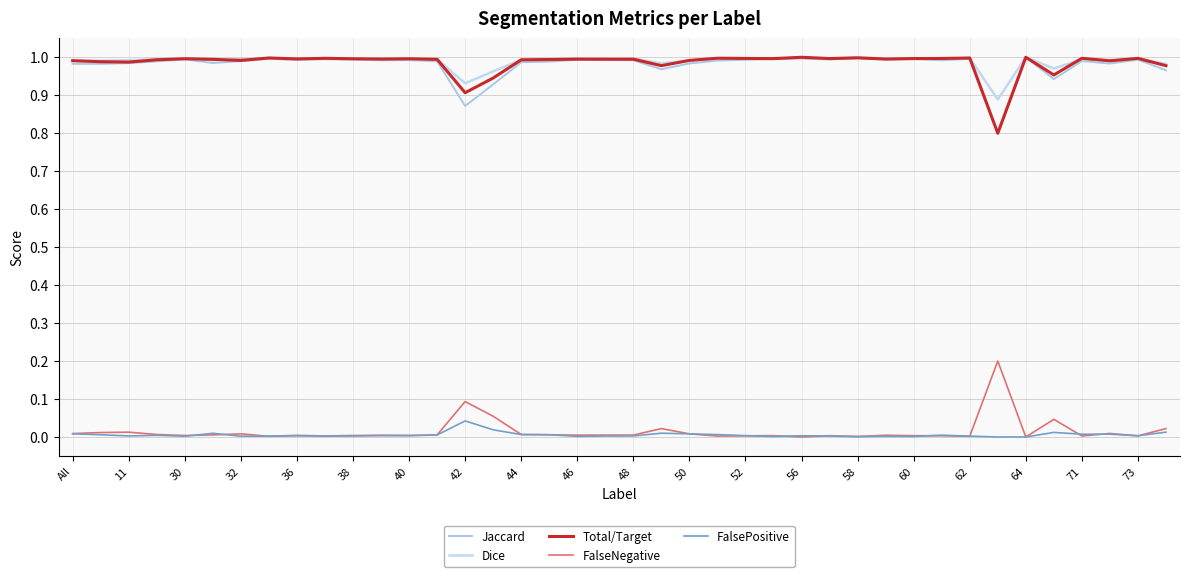

At which category is the sum across all series the highest?

64